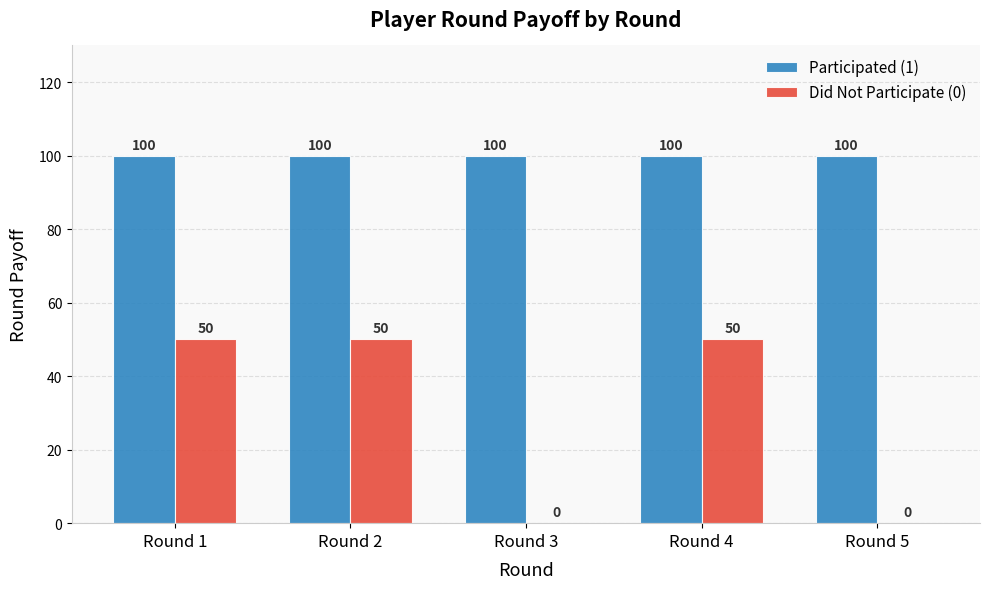

What is the maximum value for Did Not Participate (0)?

50